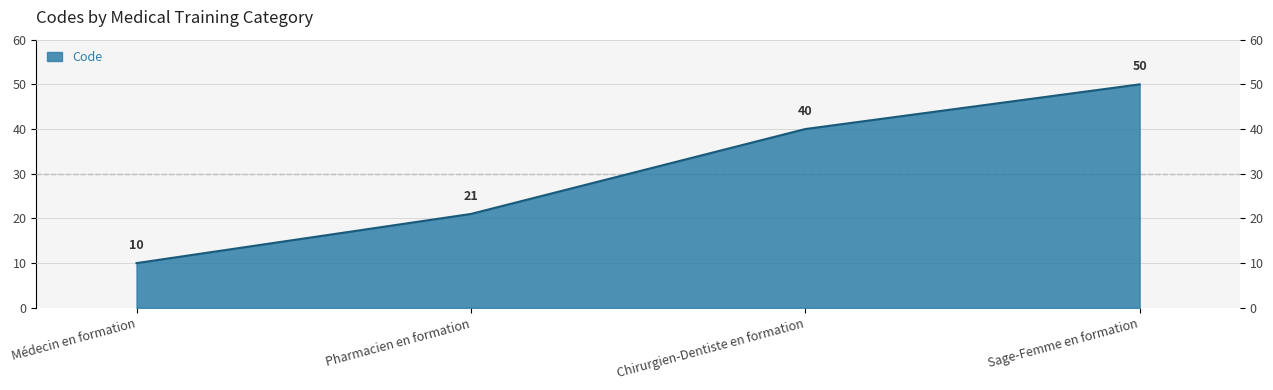

What is the difference between the values at Chirurgien-Dentiste en formation and Sage-Femme en formation?

10